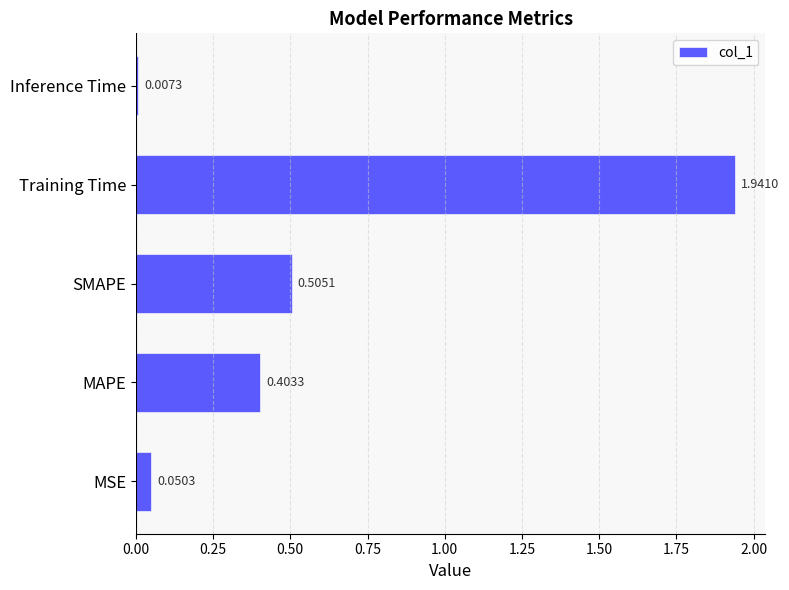

What is the sum of the values at Training Time and SMAPE?

2.4